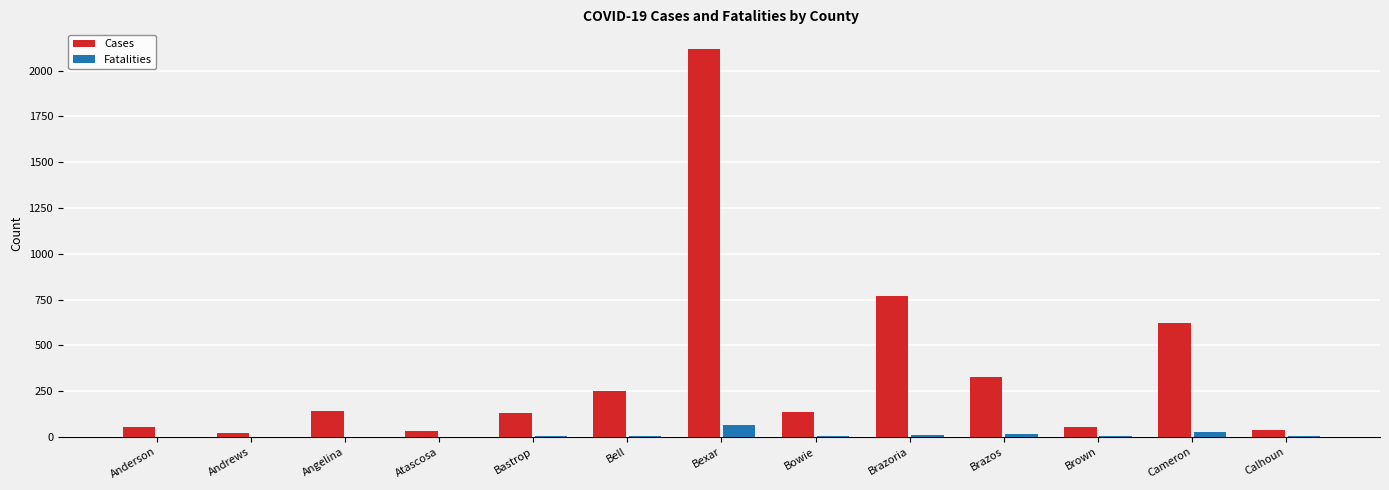

What value does the Cases series have at Calhoun, to the nearest 50?

50